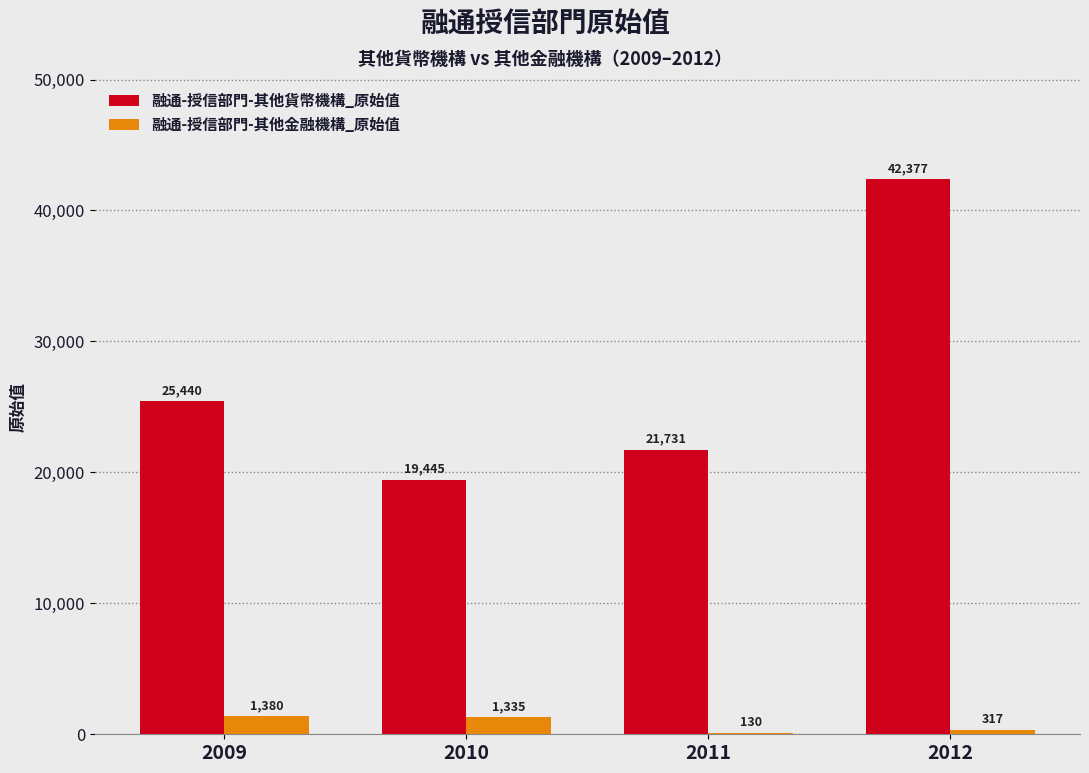

Count the number of categories in the chart.

4